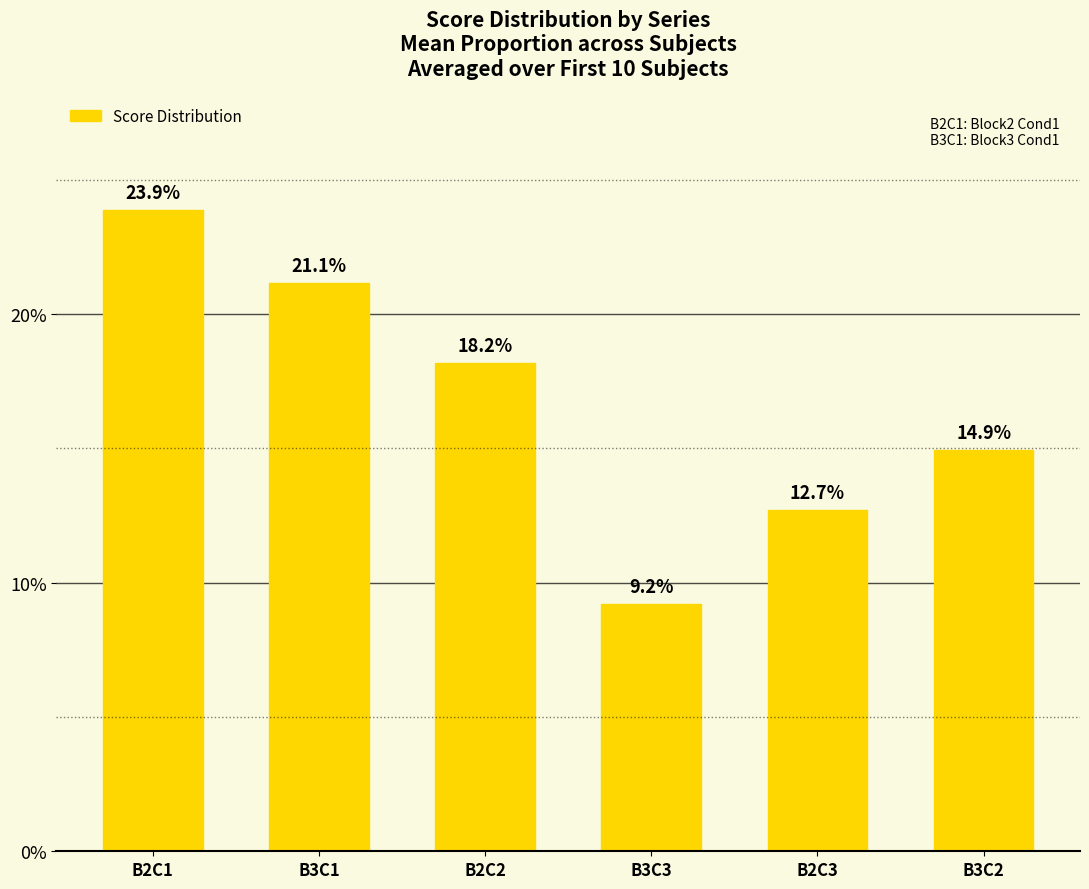

What is the difference between the maximum and second lowest values?

0.1